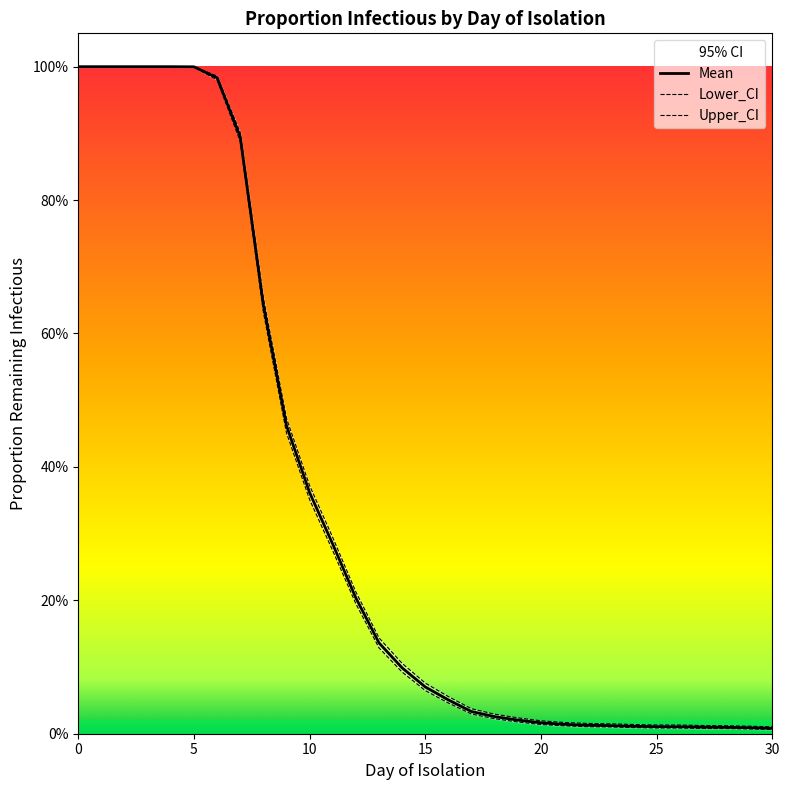

True or false: Mean and Lower_CI intersect in this chart.

False